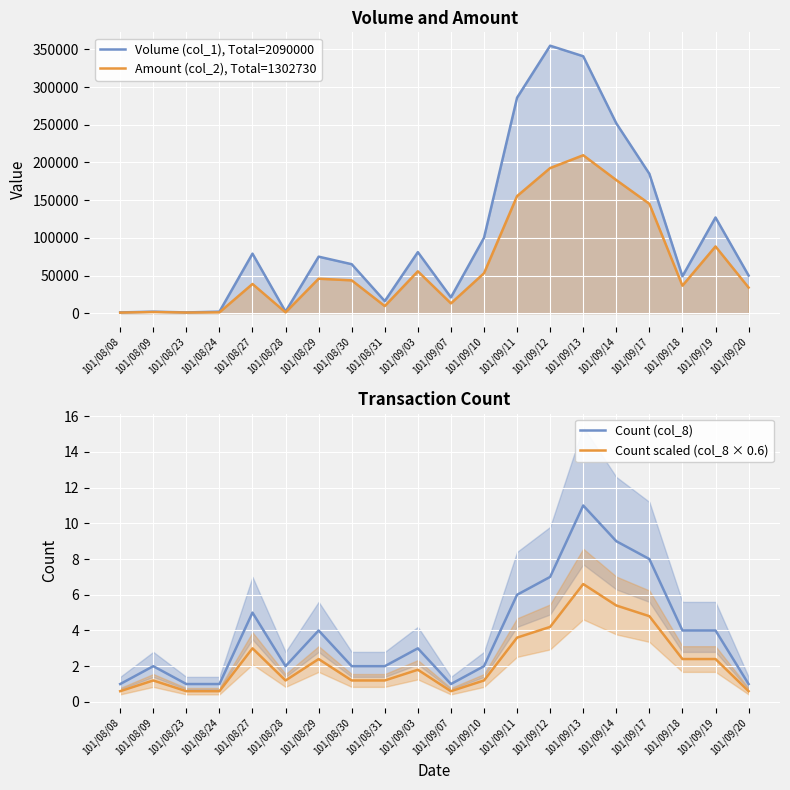

Reading right to left, extract all data points from this chart.

Volume (col_1), Total=2090000: 50000.0	127000.0	49000.0	185000.0	252000.0	341000.0	355000.0	286000.0	100000.0	21000.0	81000.0	16000.0	65000.0	75000.0	2000.0	79000.0	2000.0	1000.0	2000.0	1000.0
Amount (col_2), Total=1302730: 34000.0	88570.0	36480.0	145150.0	176660.0	209630.0	192600.0	155370.0	53010.0	13020.0	55580.0	9420.0	43550.0	45750.0	1080.0	38740.0	1060.0	820.0	1490.0	750.0
Count (col_8): 1.0	4.0	4.0	8.0	9.0	11.0	7.0	6.0	2.0	1.0	3.0	2.0	2.0	4.0	2.0	5.0	1.0	1.0	2.0	1.0
Count scaled (col_8 × 0.6): 0.6	2.4	2.4	4.8	5.4	6.6	4.2	3.6	1.2	0.6	1.8	1.2	1.2	2.4	1.2	3.0	0.6	0.6	1.2	0.6